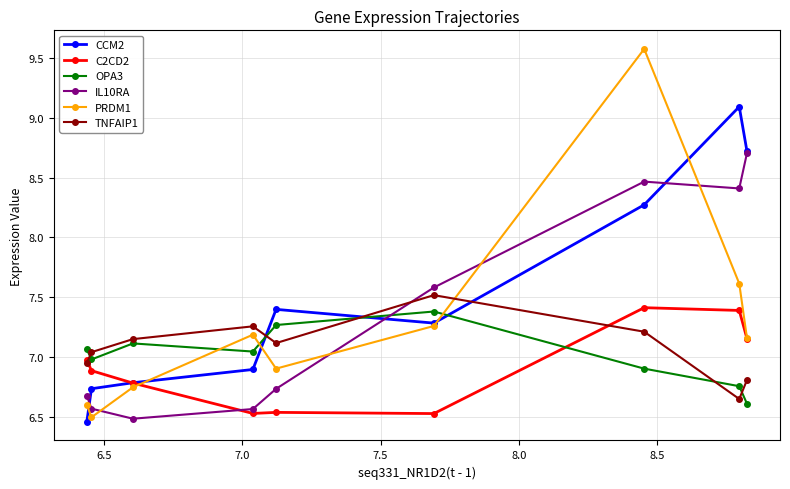

Which series has the largest range (max minus min)?

PRDM1